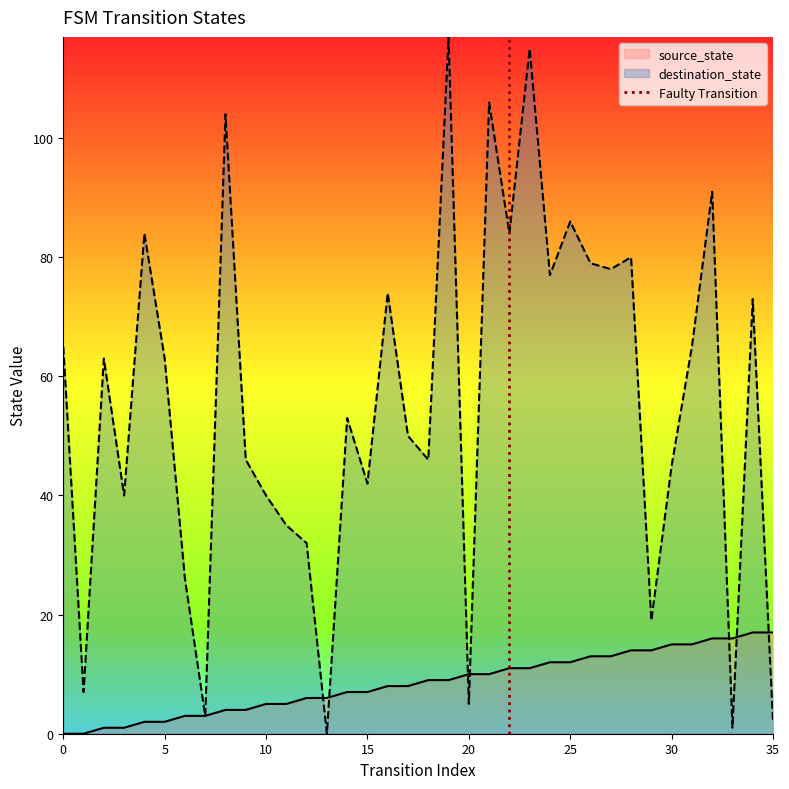

True or false: destination_state has a value of 20 at 5.

False